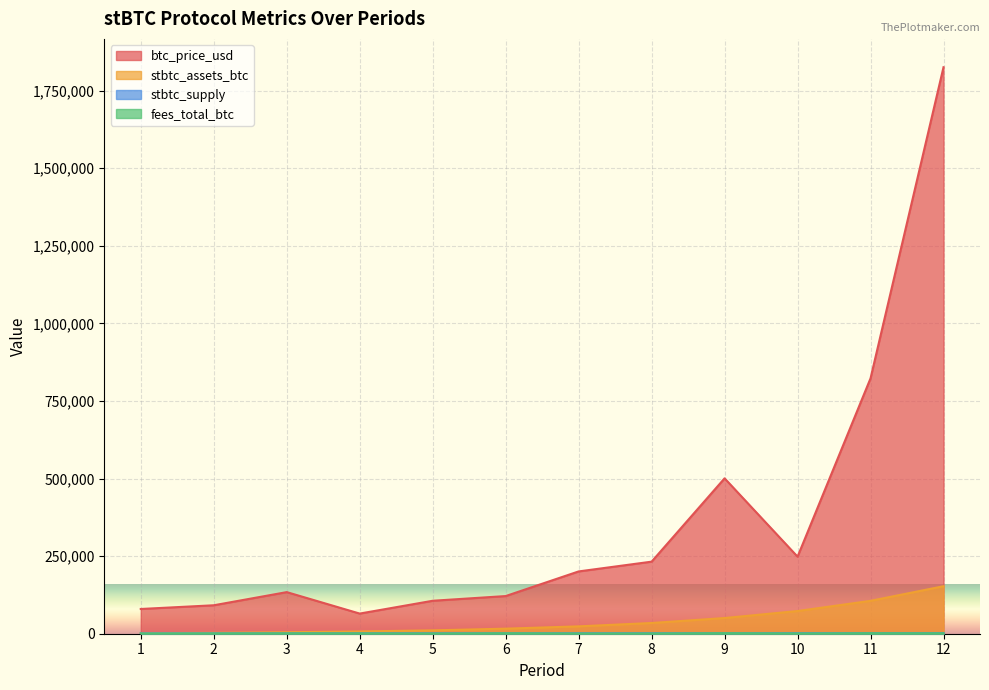

True or false: stbtc_assets_btc and btc_price_usd cross at least once.

False